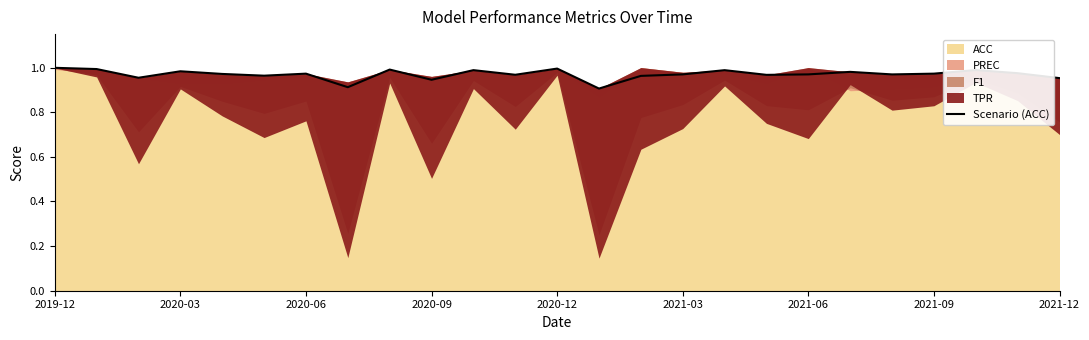

True or false: the data shows 1.7 at 22.

False